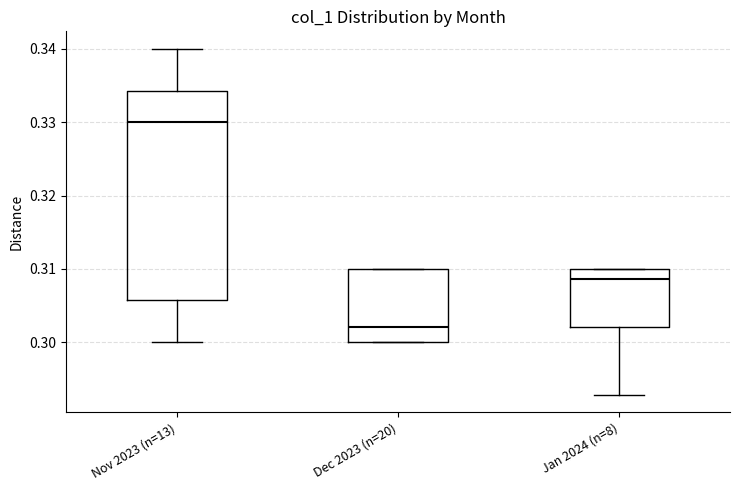

Which box is the tallest, from its lower edge to its upper edge?

Nov 2023 (n=13)